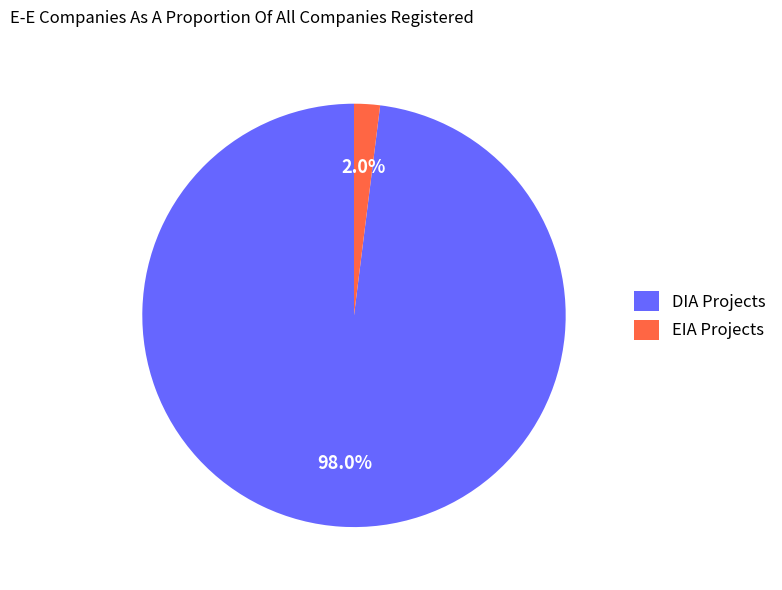

Which has a higher value, EIA Projects or DIA Projects?

DIA Projects